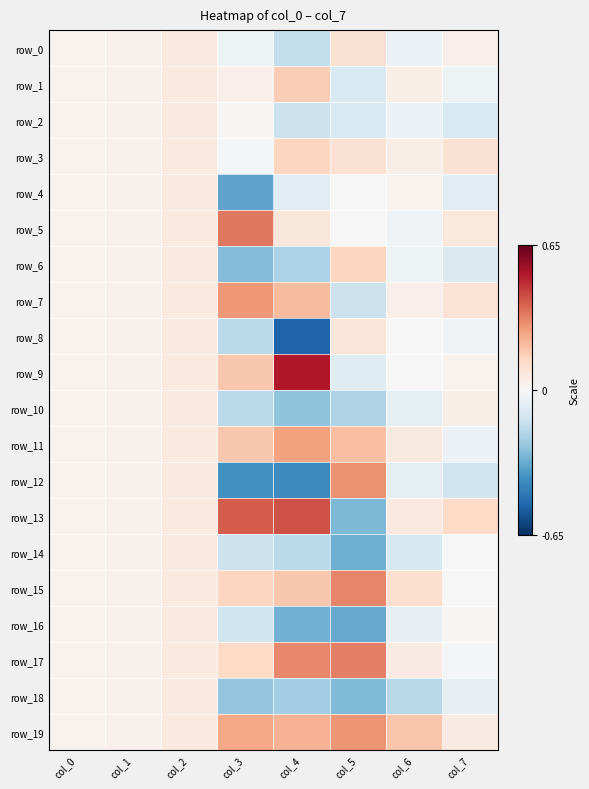

Which category has the lowest value in the row_12 series?

col_4